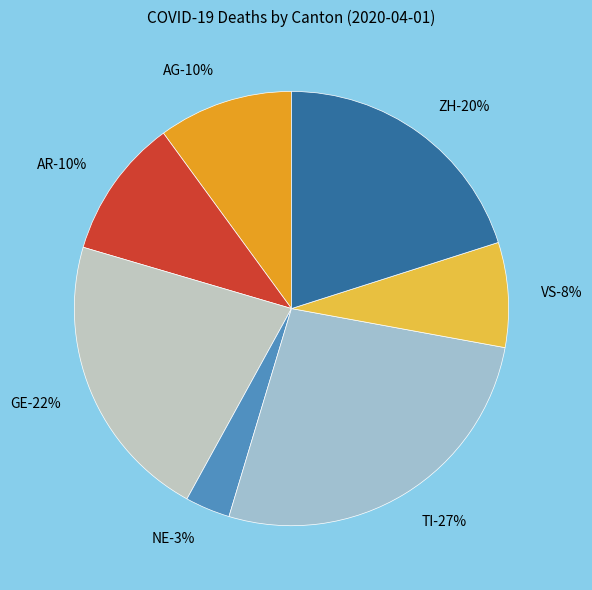

To the nearest percent, what is the difference between the NE and ZH slice percentages?

17%